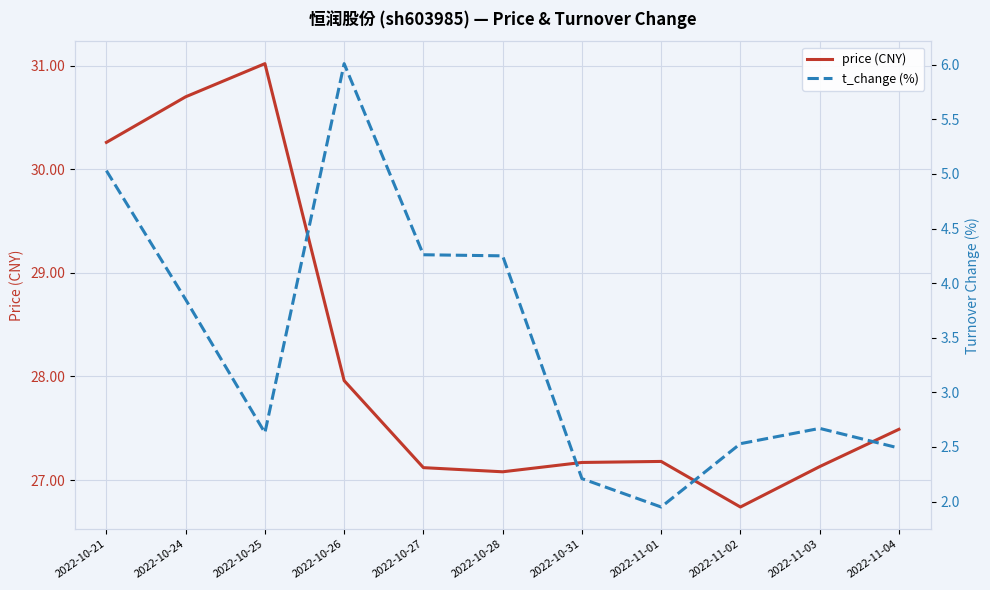

True or false: price (CNY) and t_change (%) cross at least once.

False